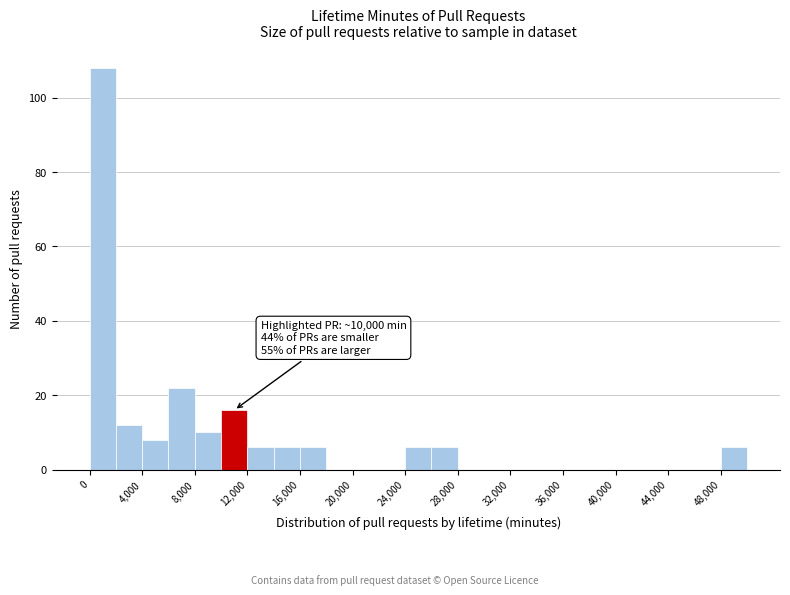

Over which range of the x-axis is the bar tallest?

0 to 2000